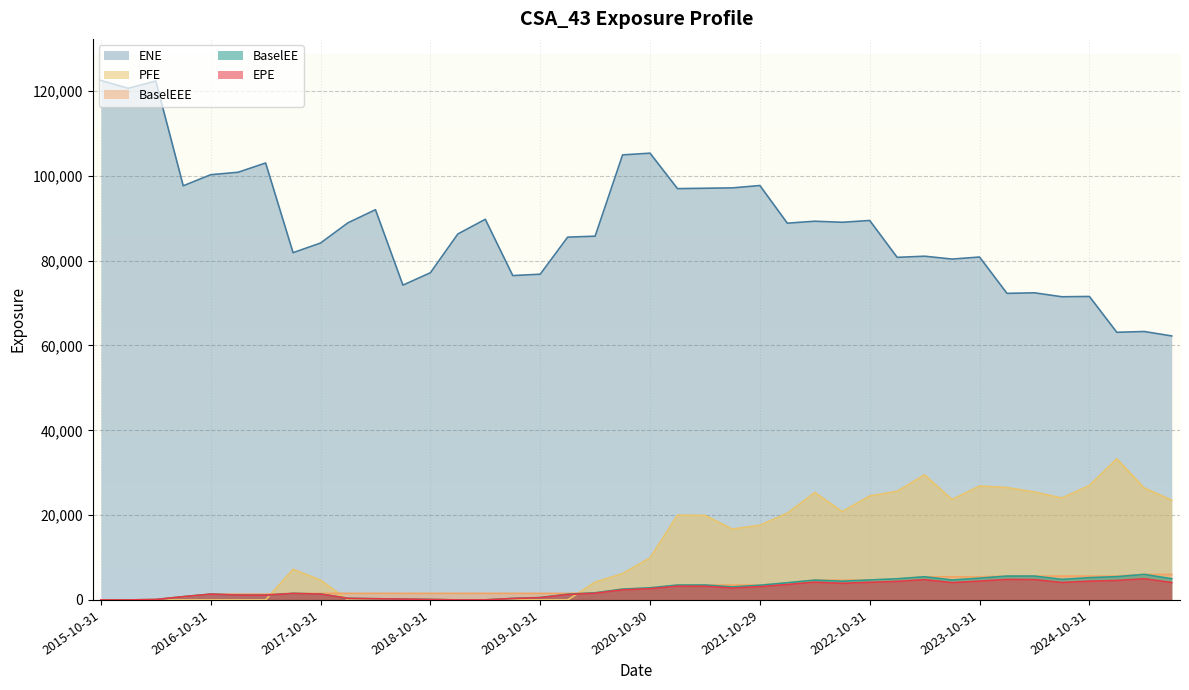

What is the greatest value displayed?

122498.0